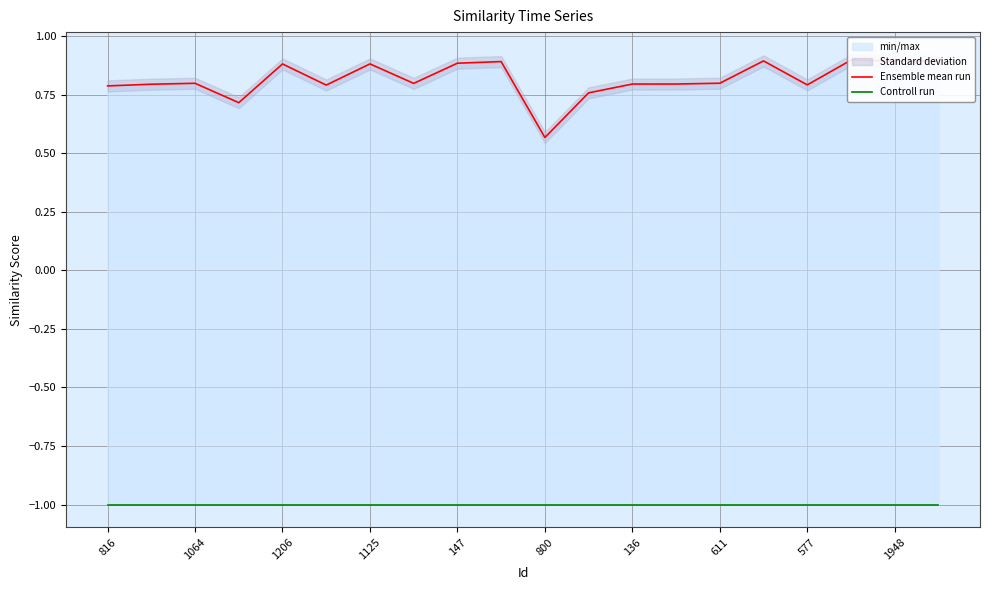

Is it true that Ensemble mean run equals 0.9 at 19?

True